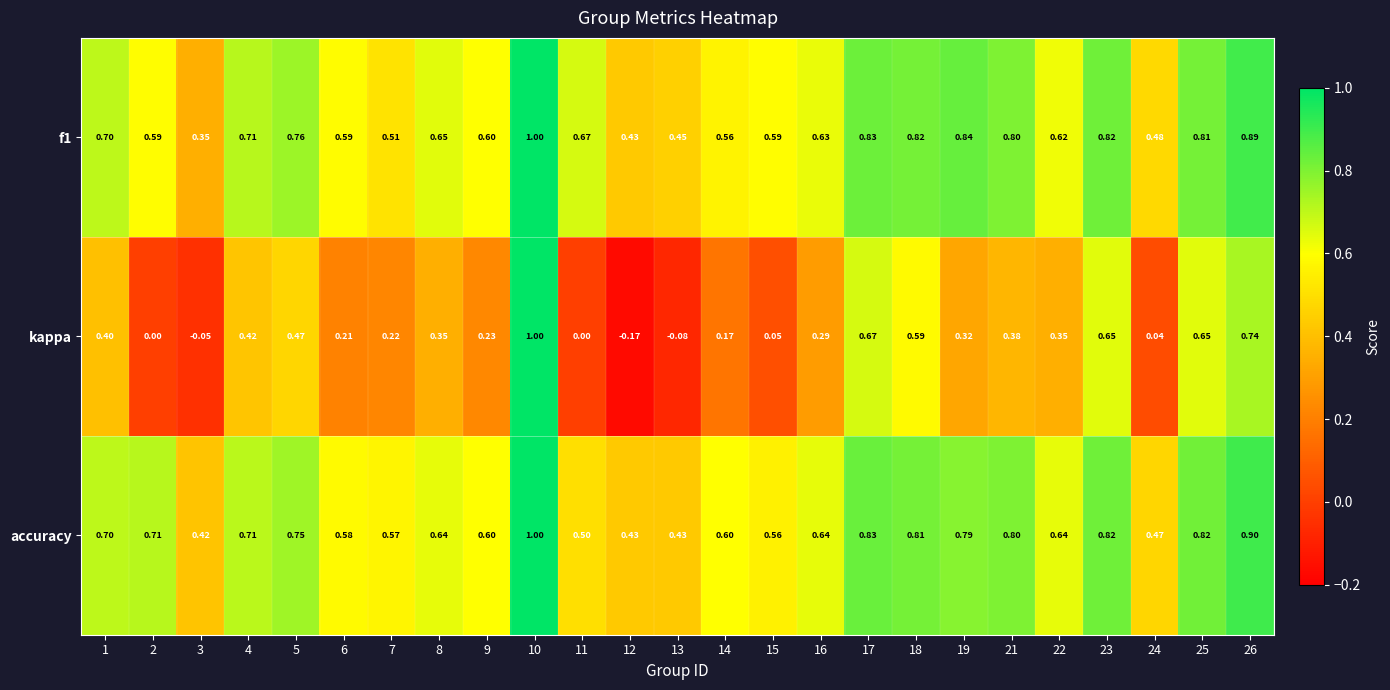

Count the number of categories in the chart.

25